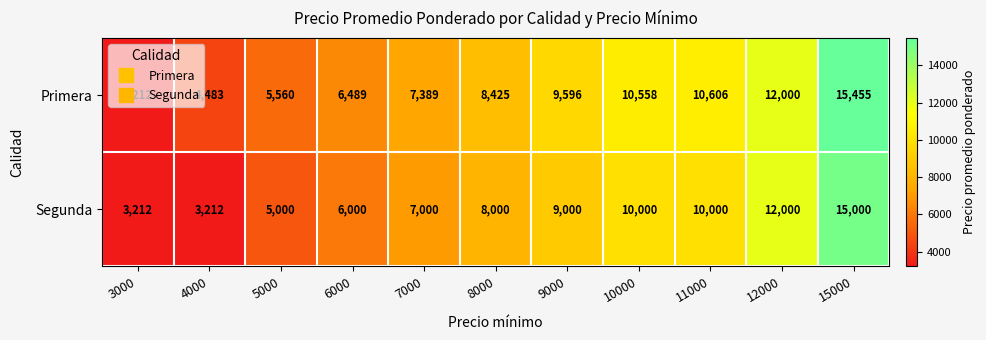

What is the sum of the Primera values at 7000 and 15000?

22844